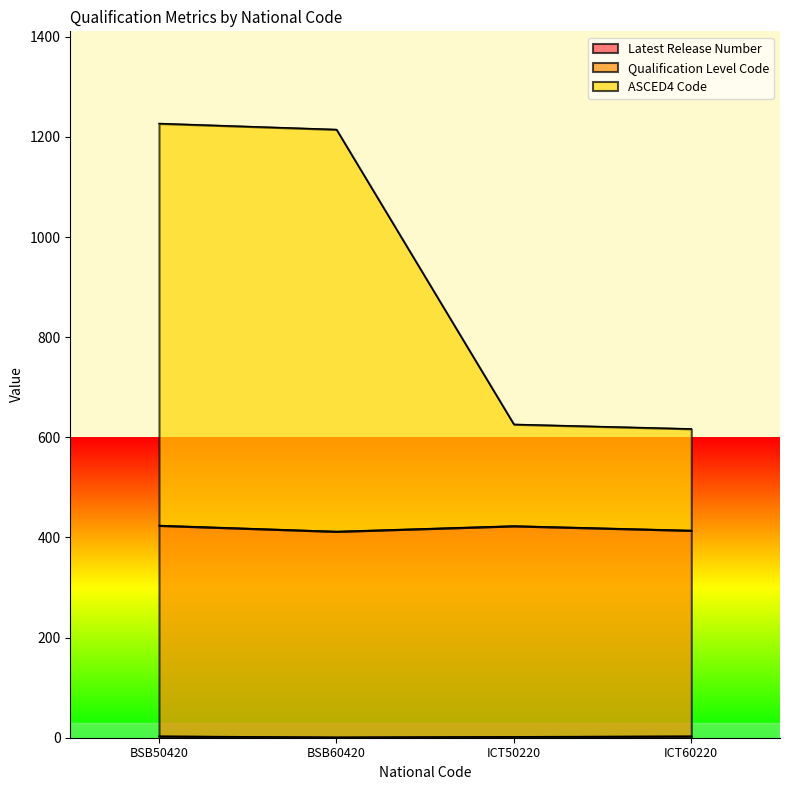

What is the greatest value displayed?

1227